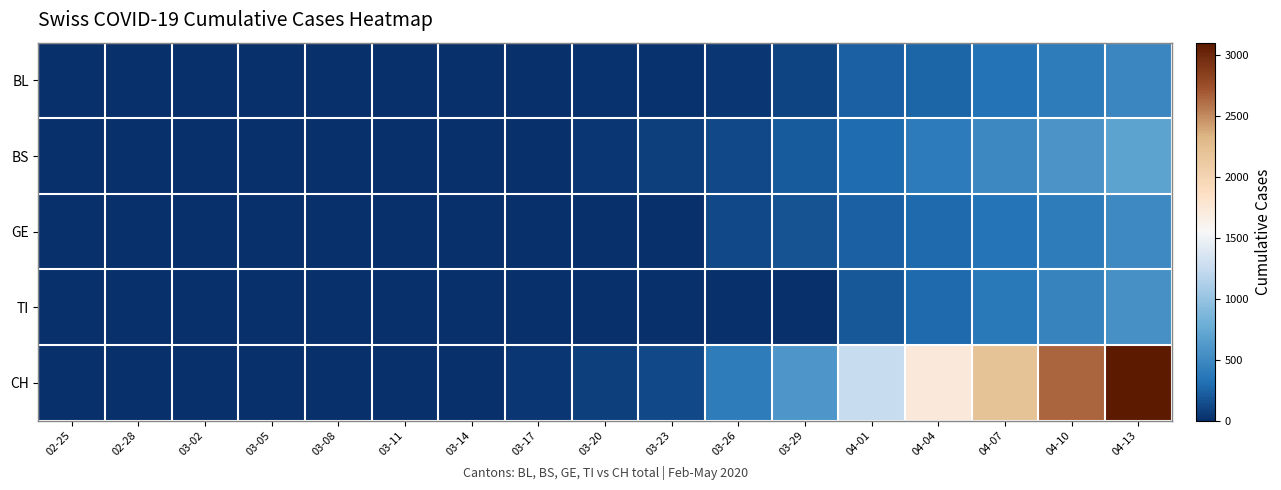

Which has a higher value, 03-23 or 04-10?

04-10